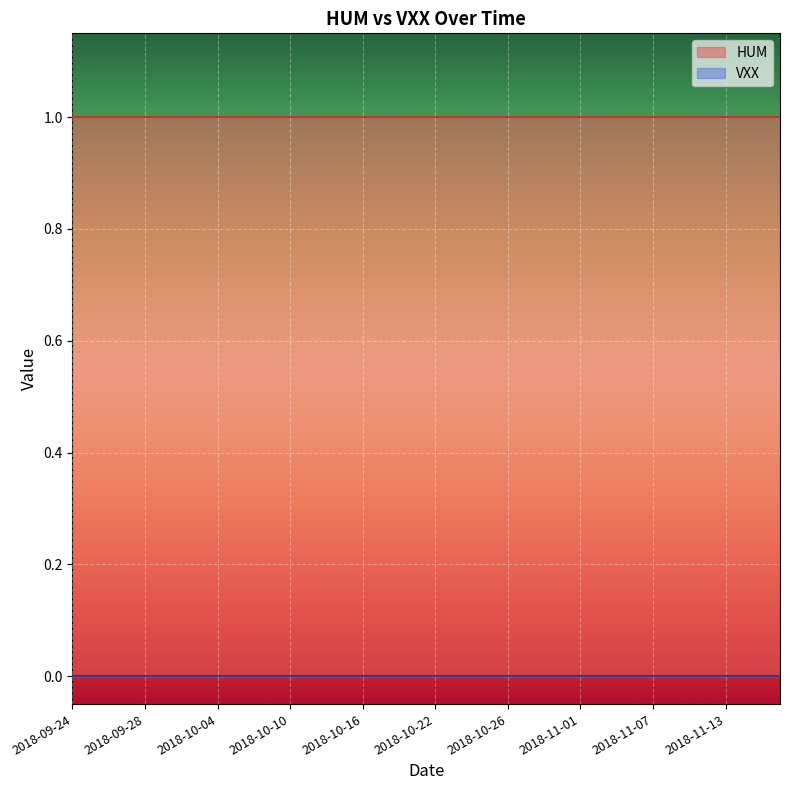

Reading right to left, list all the values displayed in this chart.

HUM: 1	1	1	1	1	1	1	1	1	1	1	1	1	1	1	1	1	1	1	1
VXX: 0	0	0	0	0	0	0	0	0	0	0	0	0	0	0	0	0	0	0	0